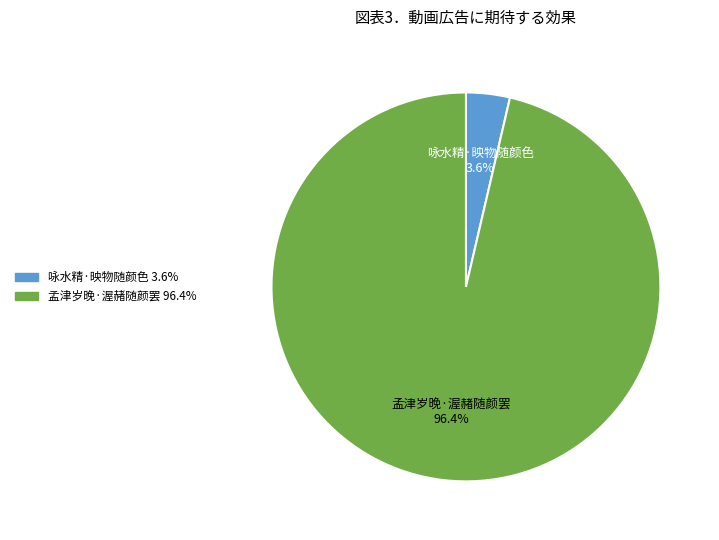

Which category has the biggest portion of the pie?

孟津岁晚·渥赭随颜罢